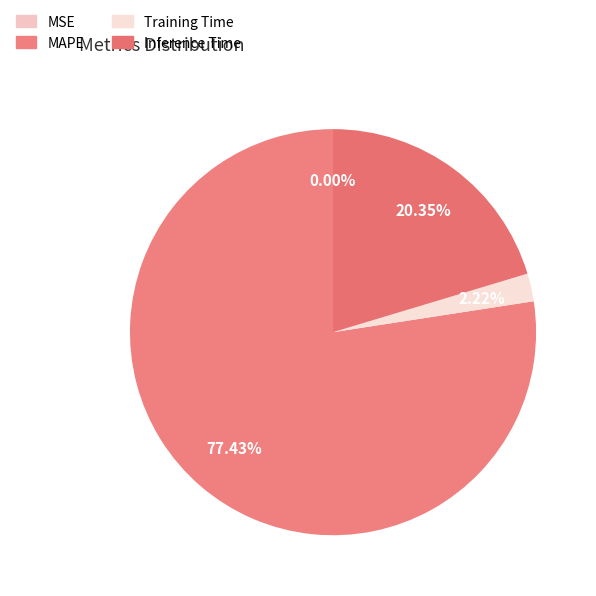

Count the number of slices in the pie.

4